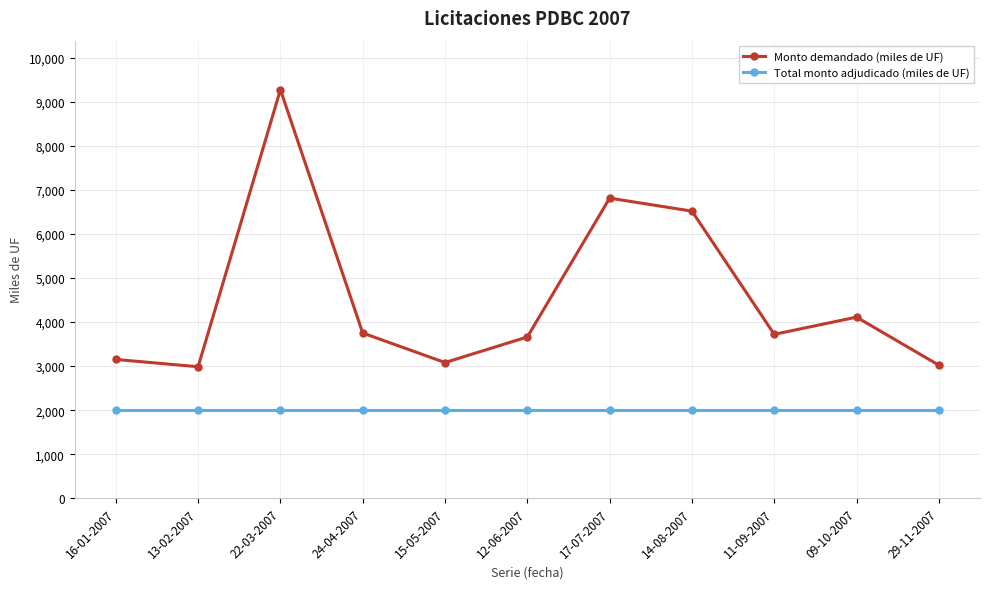

Does the chart display data point markers on the line(s)?

Yes